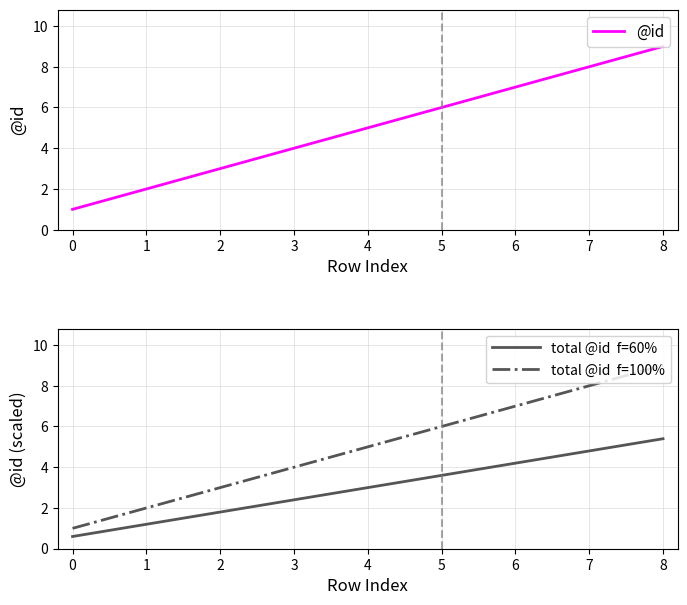

Which category has the highest value in the @id series?

8